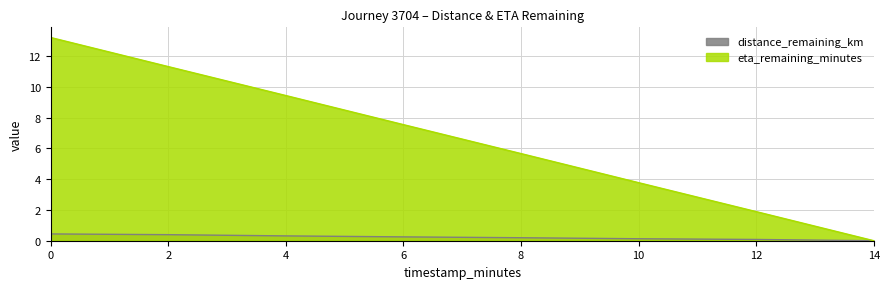

At which label does distance_remaining_km reach its minimum?

14.0